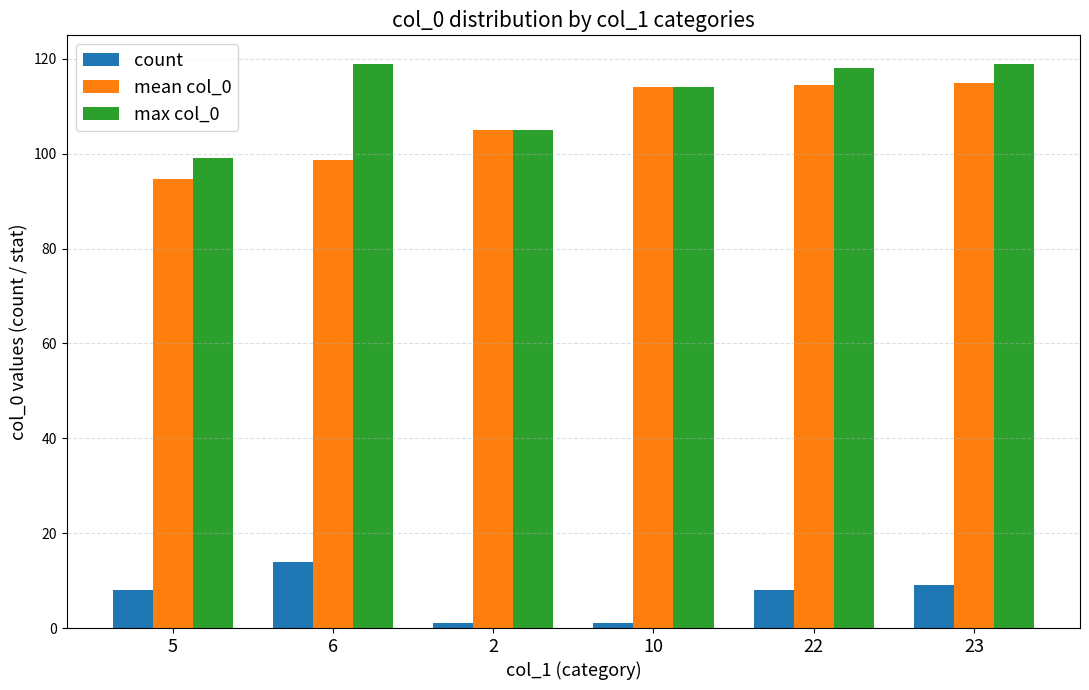

How many groups of bars are there?

6